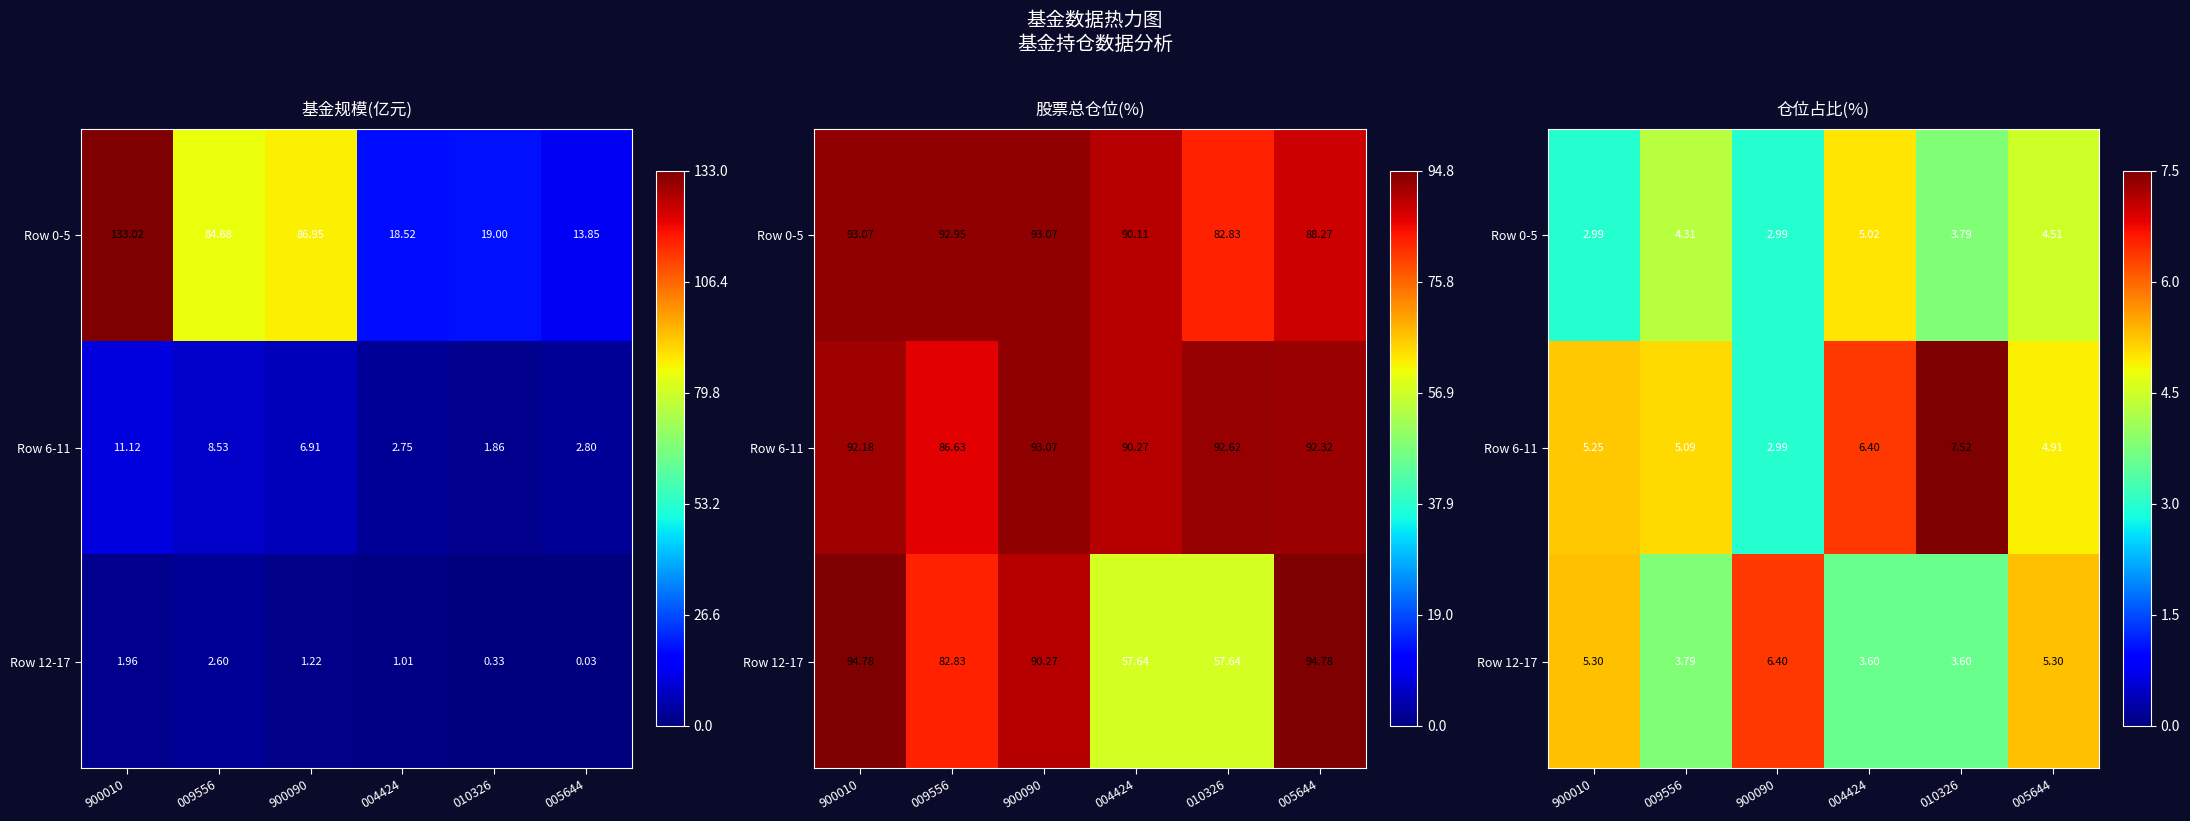

At which category is the sum across all series the highest?

004424